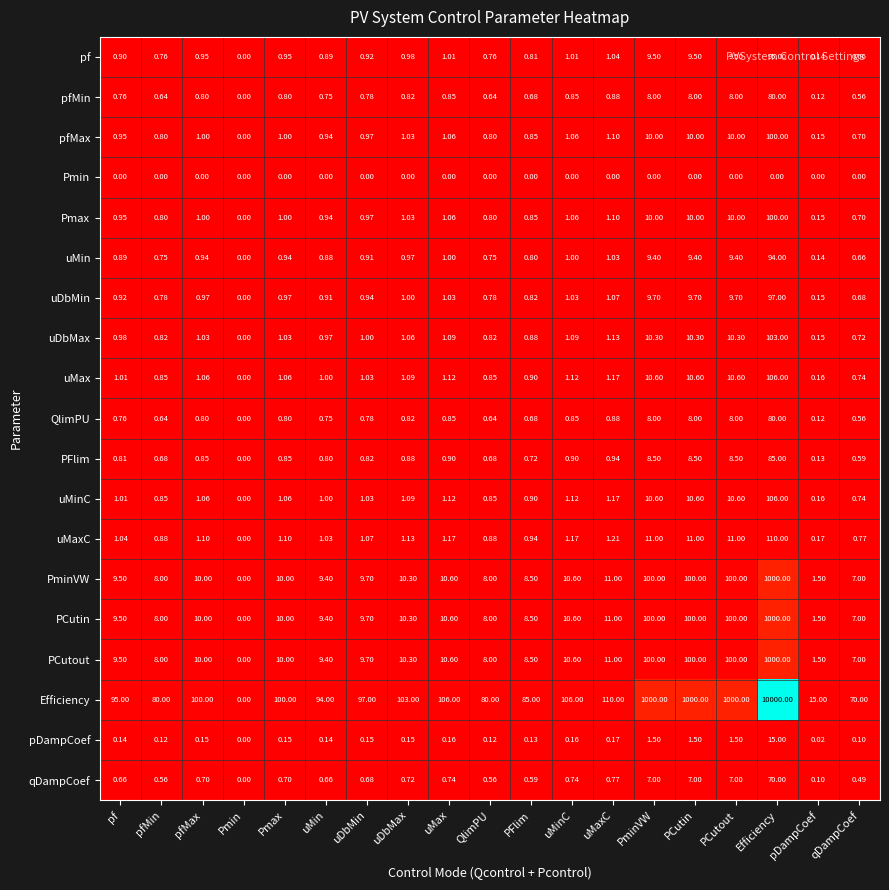

How many series are shown in this chart?

19